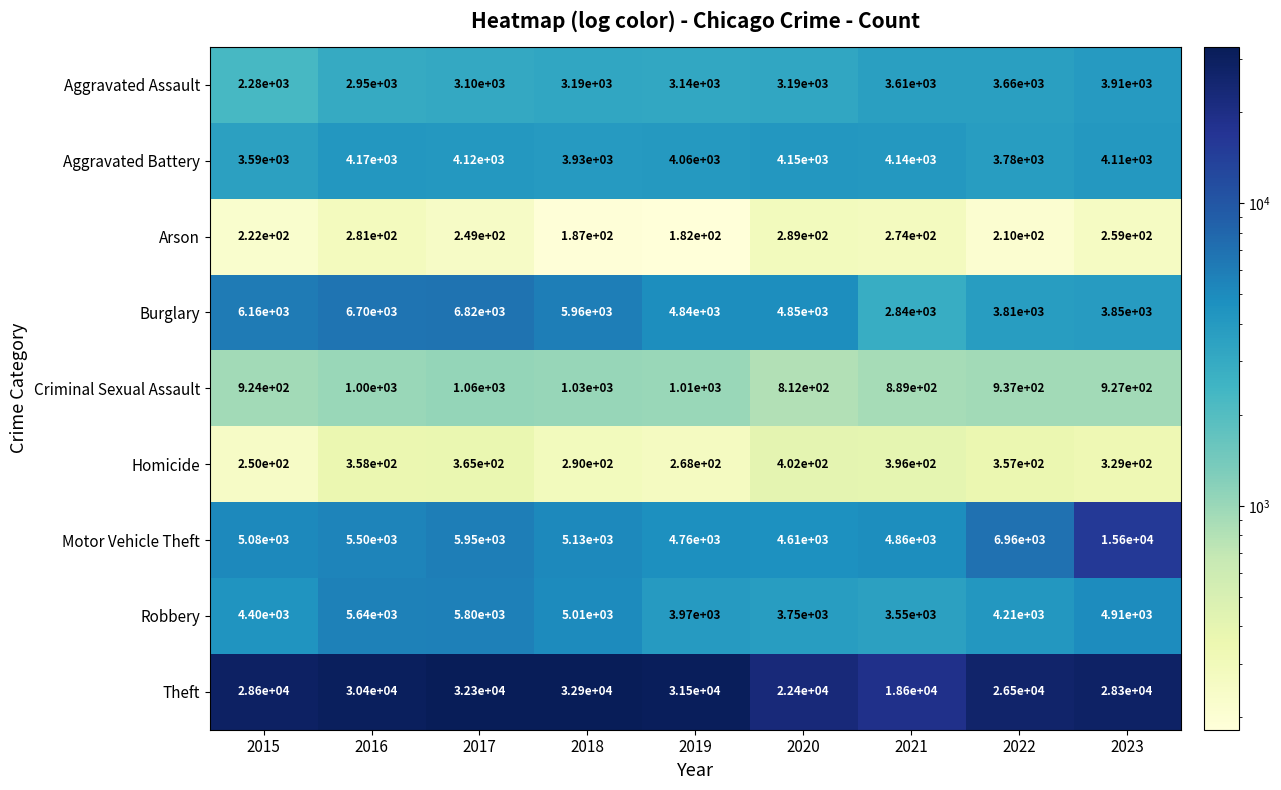

What is the total value across all series at 2020?

44453